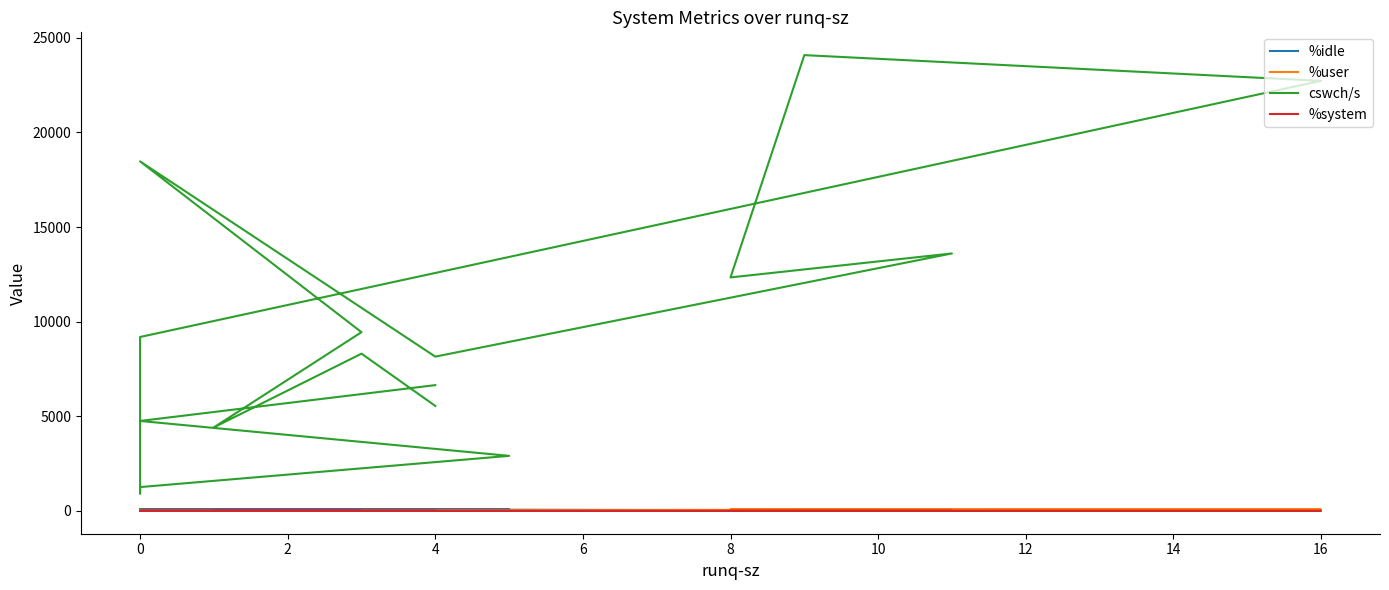

What are all the series names shown in the legend?

%idle, %user, cswch/s, %system